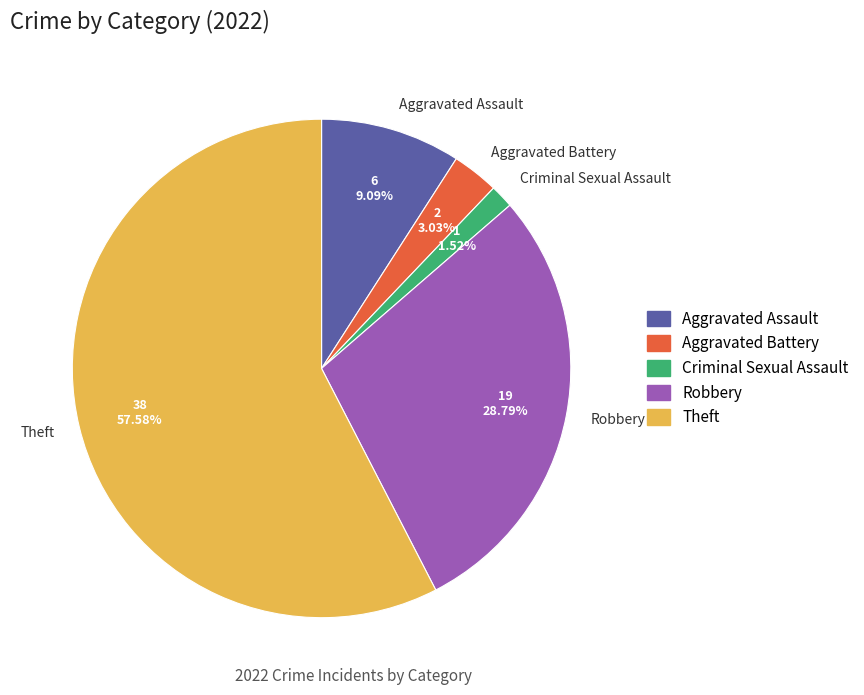

What percentage do Aggravated Battery and Theft together represent?

60.6%